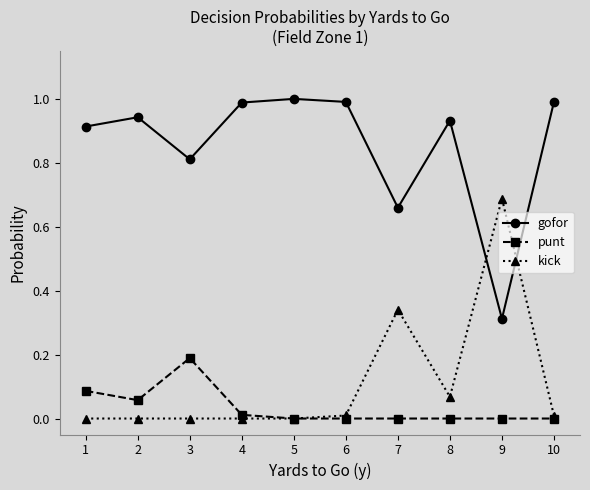

Does the chart display data point markers on the line(s)?

Yes